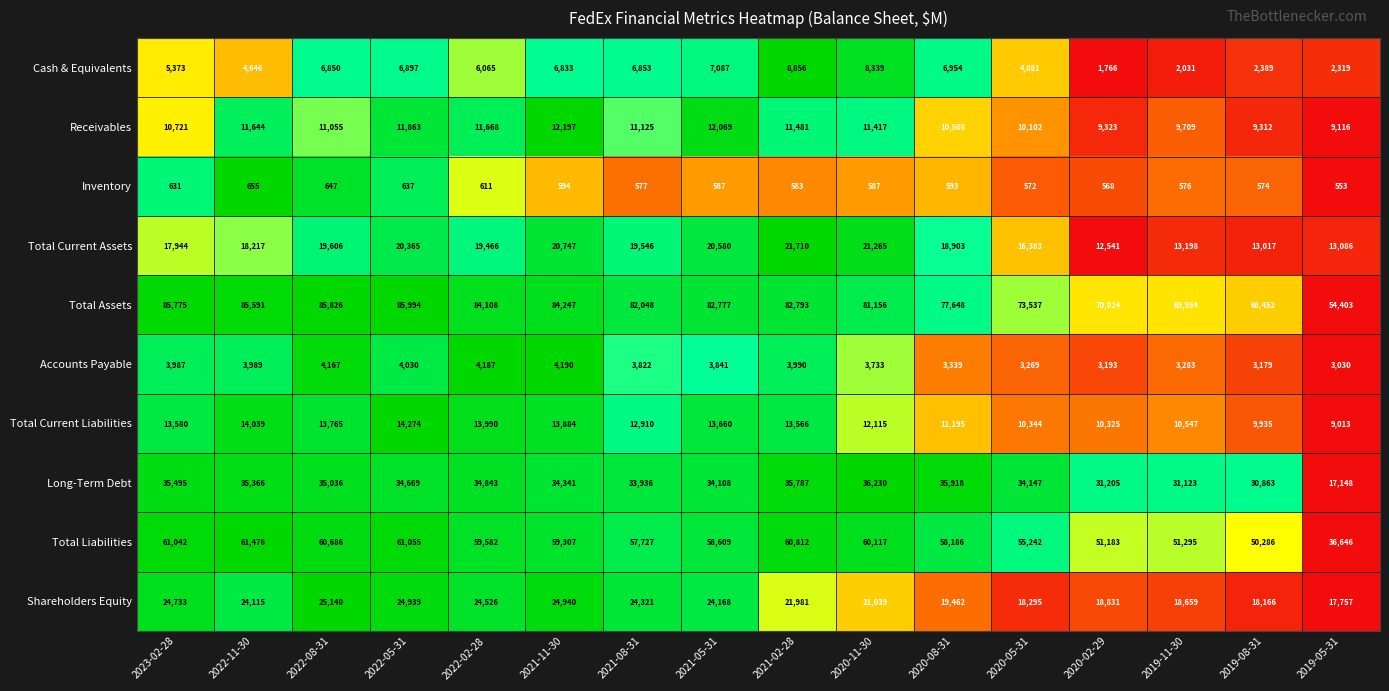

Rank the categories by Cash & Equivalents value from highest to lowest.

2021-02-28, 2020-11-30, 2021-05-31, 2020-08-31, 2022-05-31, 2021-08-31, 2022-08-31, 2021-11-30, 2022-02-28, 2023-02-28, 2020-05-31, 2022-11-30, 2019-08-31, 2019-05-31, 2019-11-30, 2020-02-29